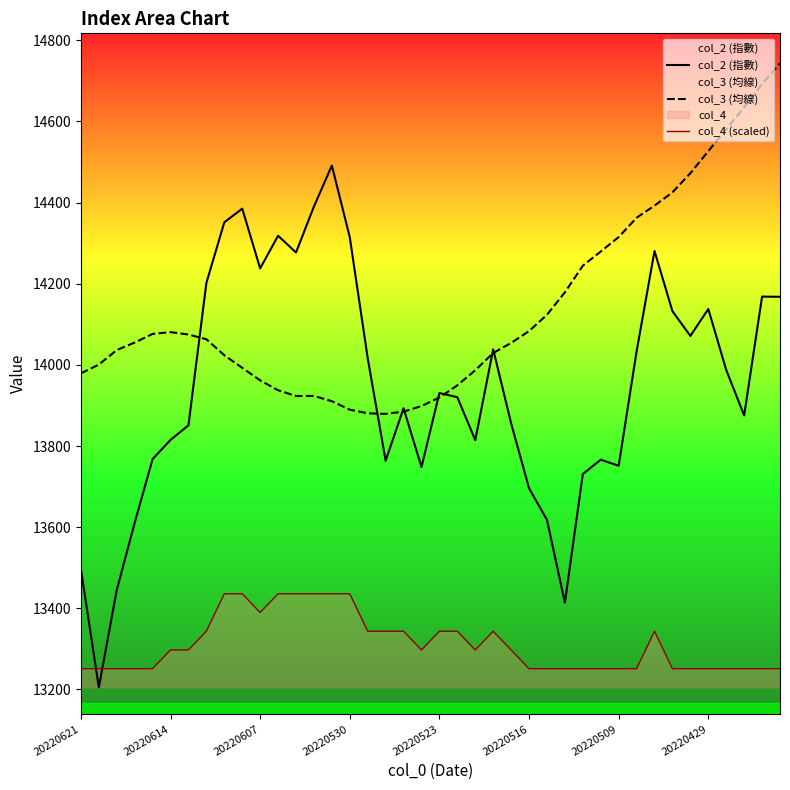

At how many categories does at least one series exceed 13575?

40